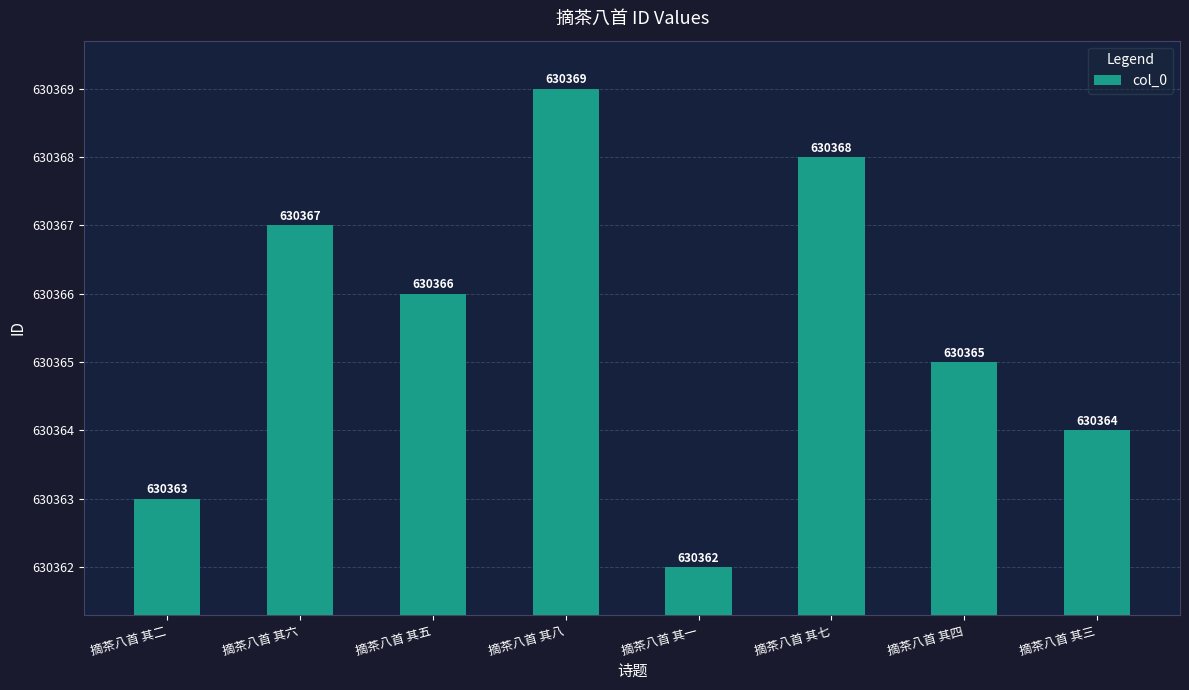

Are the bars grouped side by side (vs. stacked)?

No